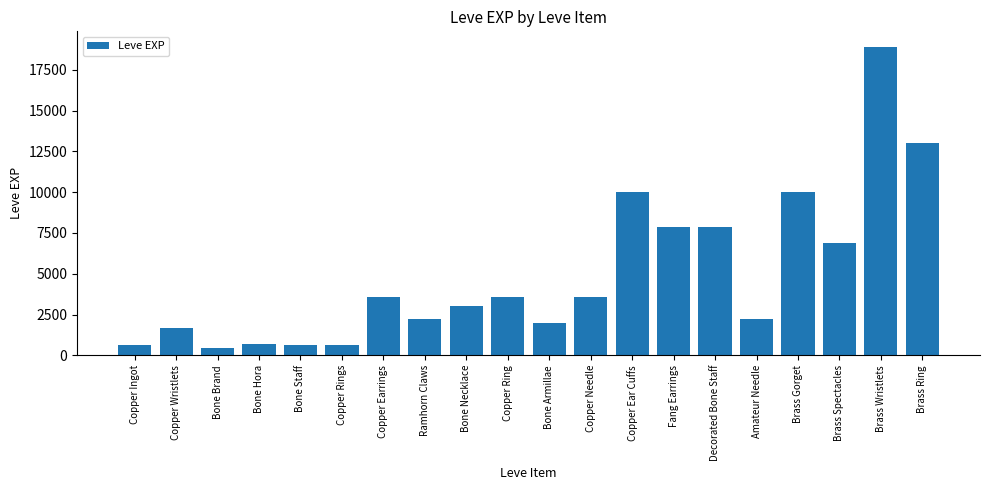

Are the bars horizontal?

No